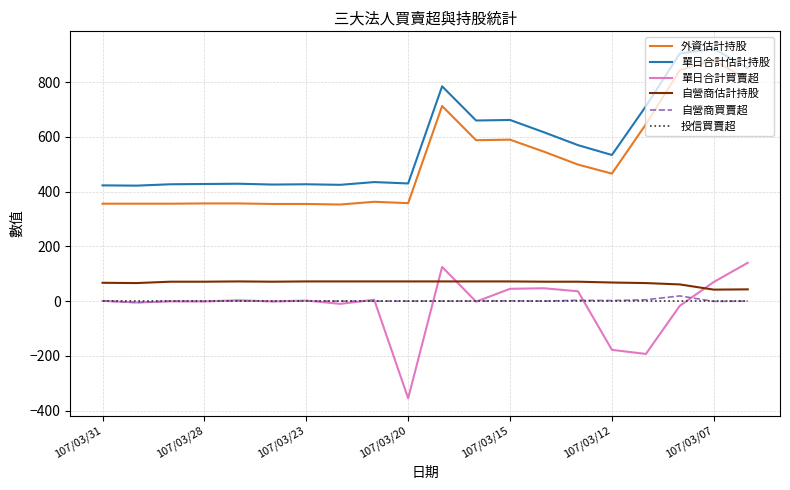

Which series has the largest total across all categories?

單日合計估計持股